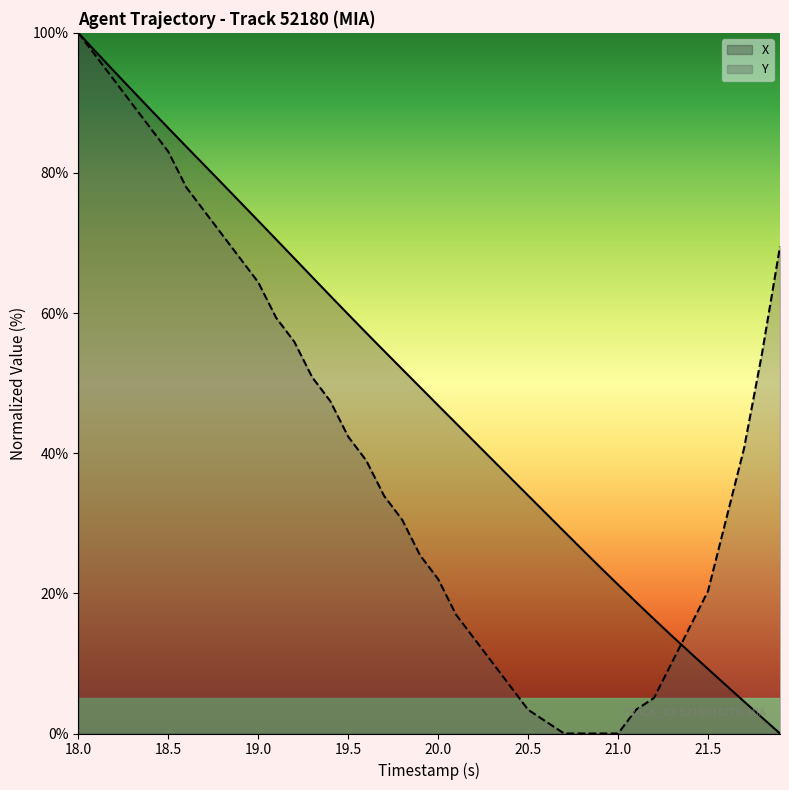

Rank the series at 19.5 from lowest to highest value.

Y, X